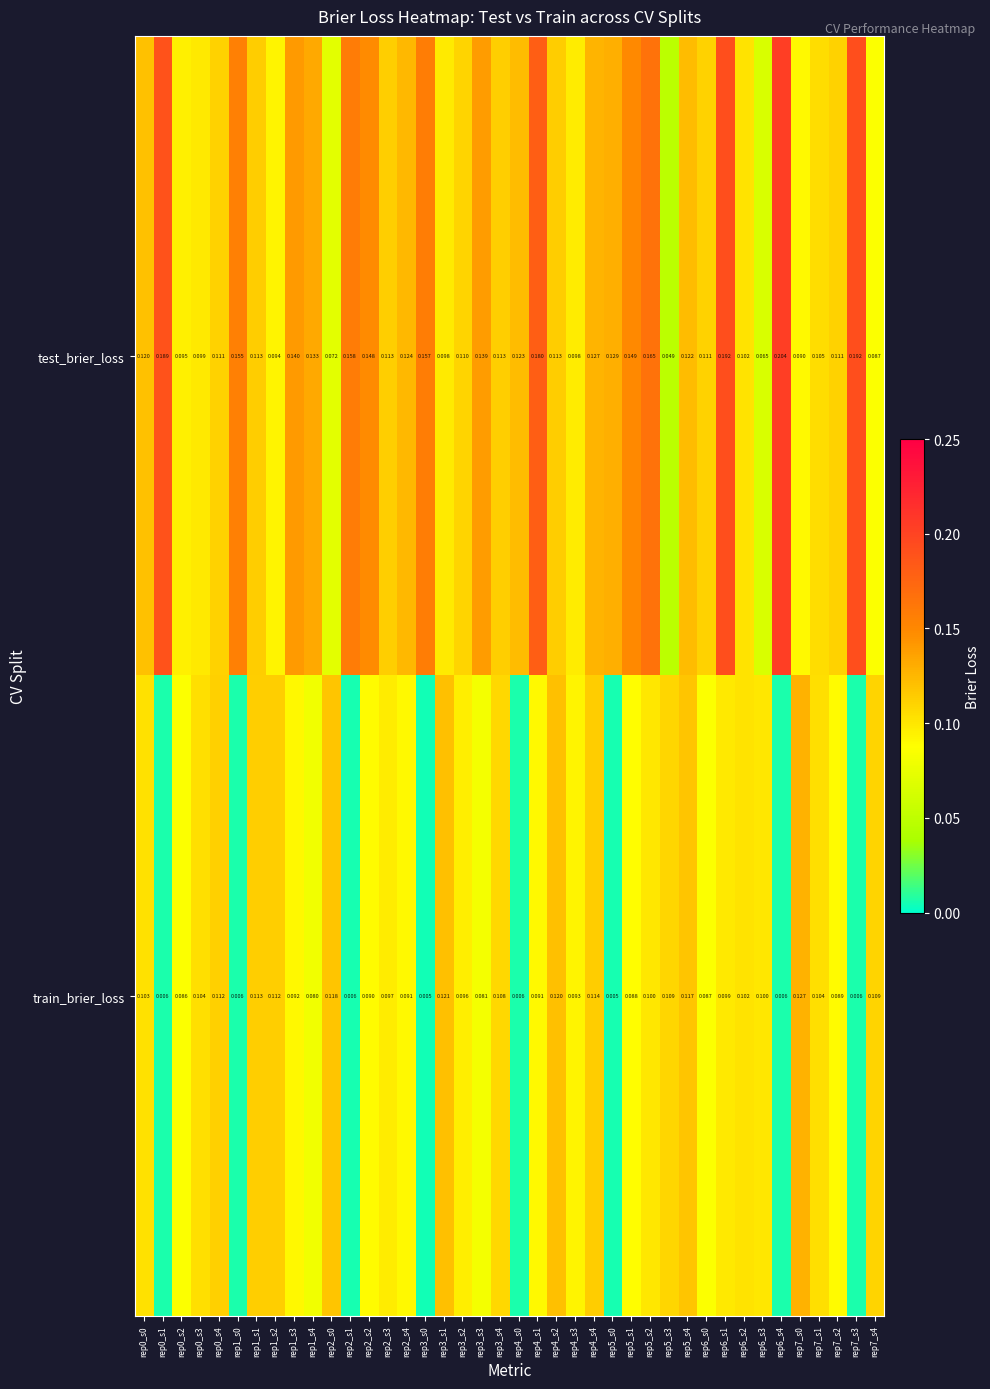

Is the value of test_brier_loss at rep3_s4 greater than the value of train_brier_loss at rep5_s4?

No